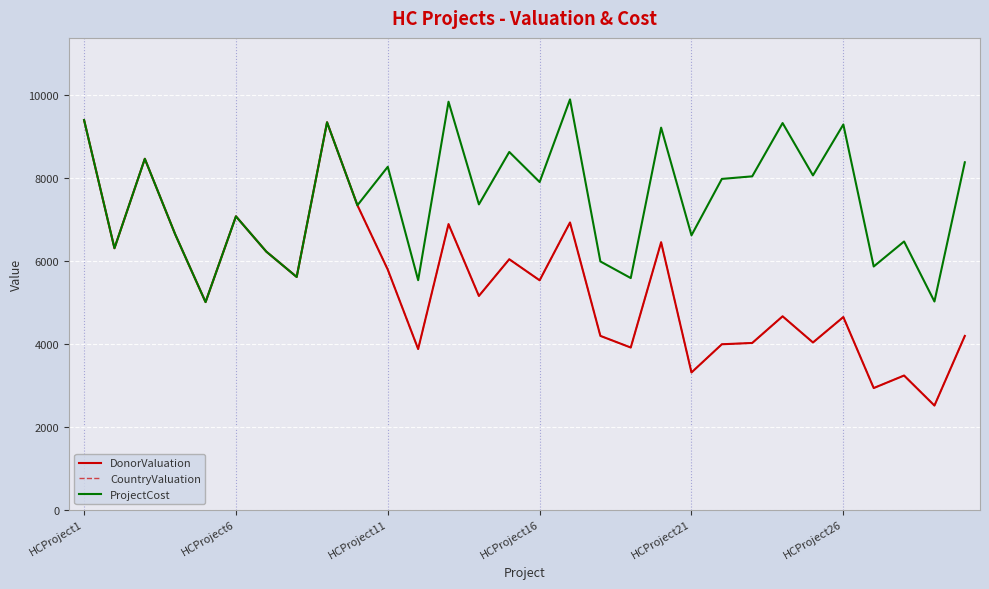

Does the chart display data point markers on the line(s)?

No